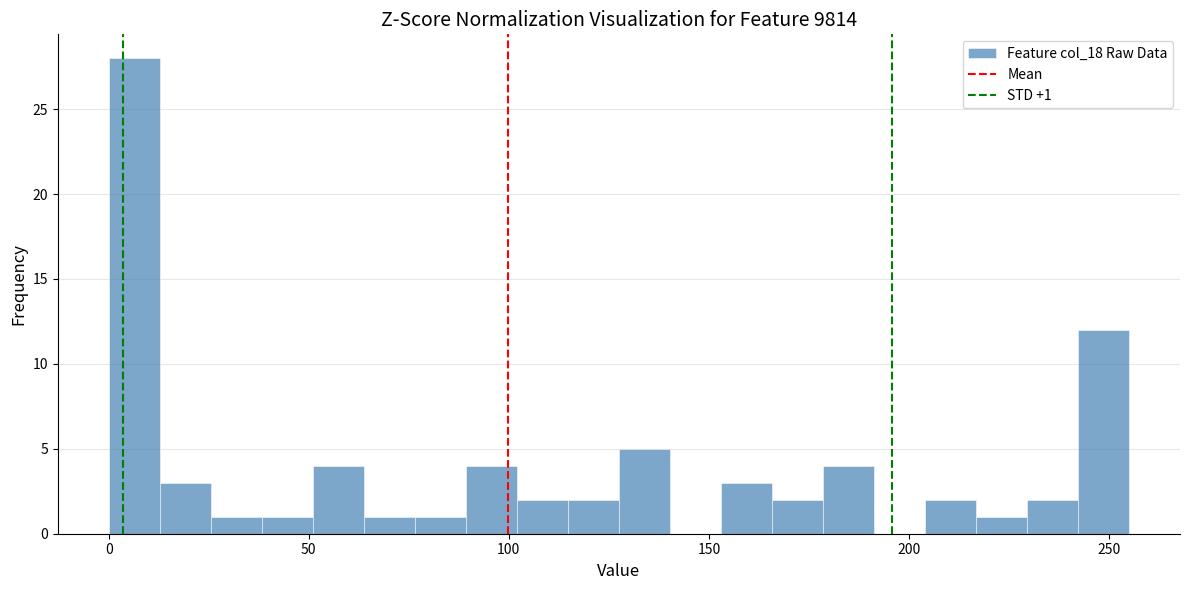

Read against the x-axis, roughly where is the centre of the tallest bar?

5